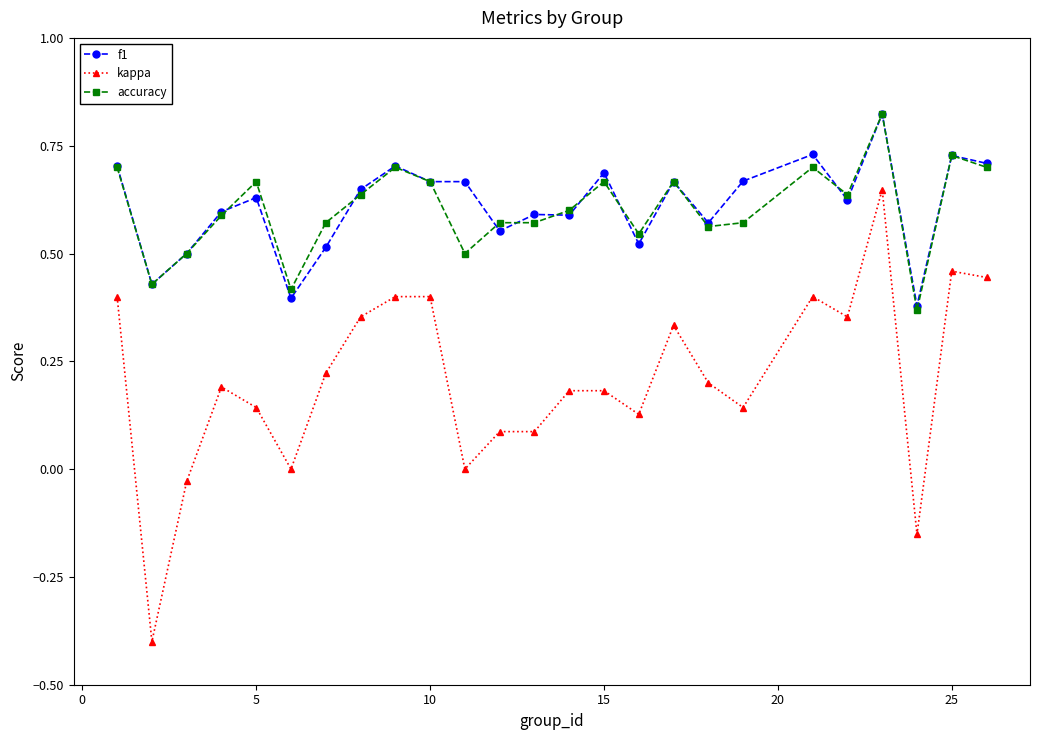

What is the minimum value shown in the chart?

-0.4